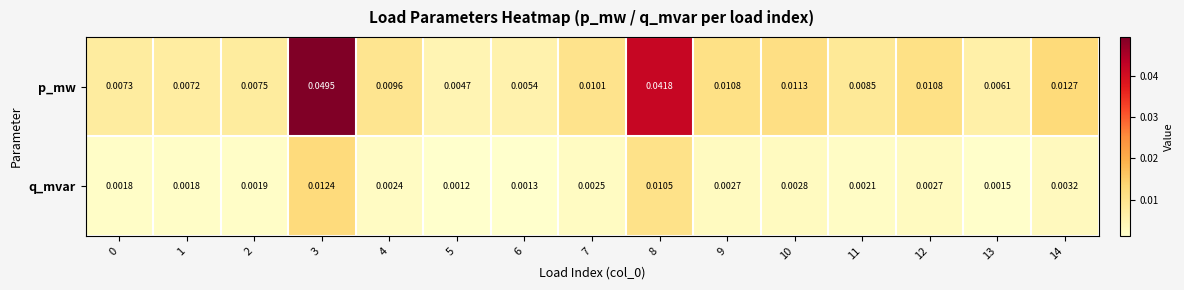

Rank the series by their maximum value, from highest to lowest.

p_mw, q_mvar